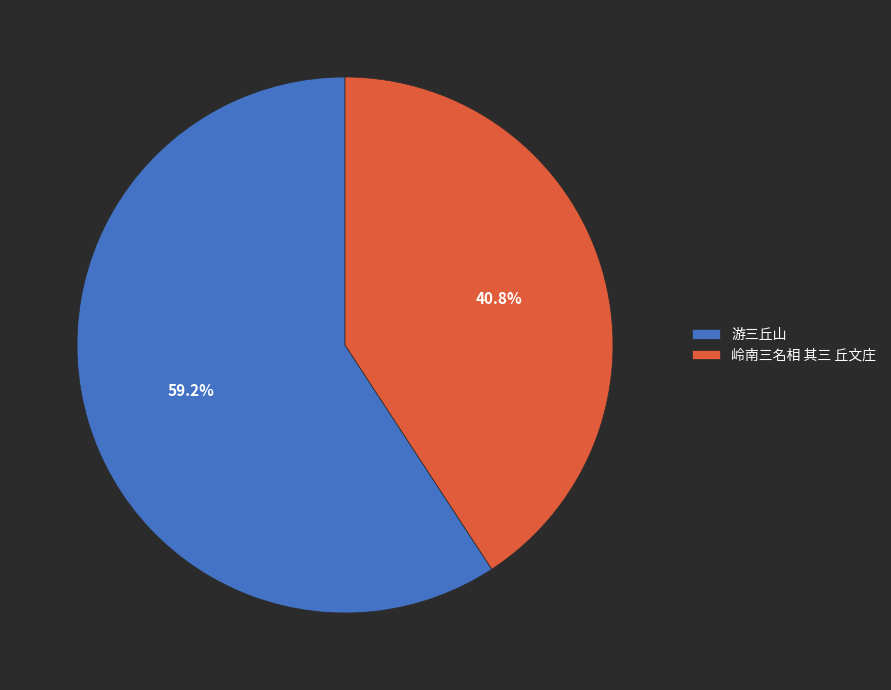

How much of the chart is everything except 岭南三名相 其三 丘文庄?

59.2%